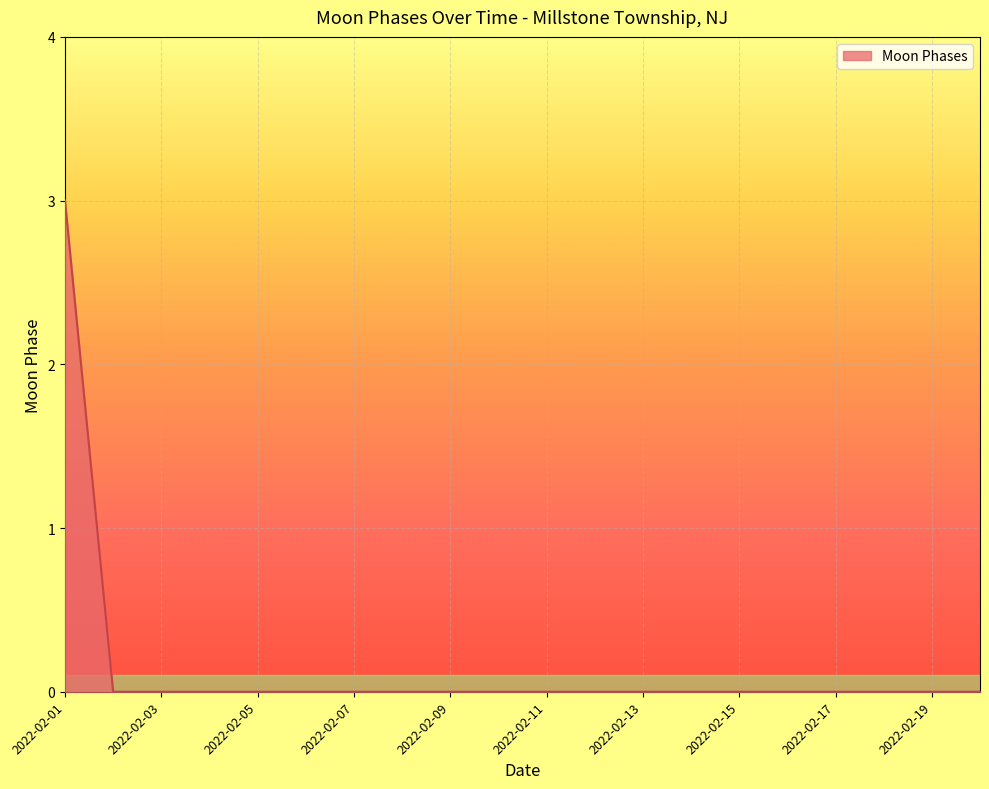

What is the maximum value shown in the chart?

3